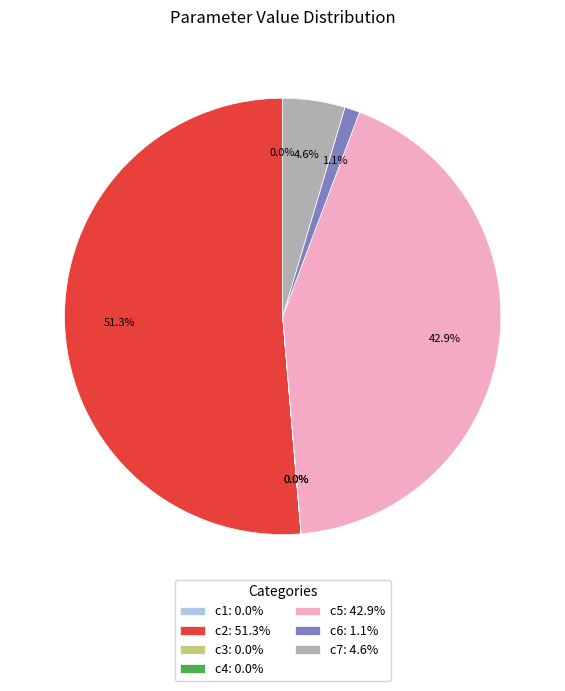

Which category accounts for the majority?

c2